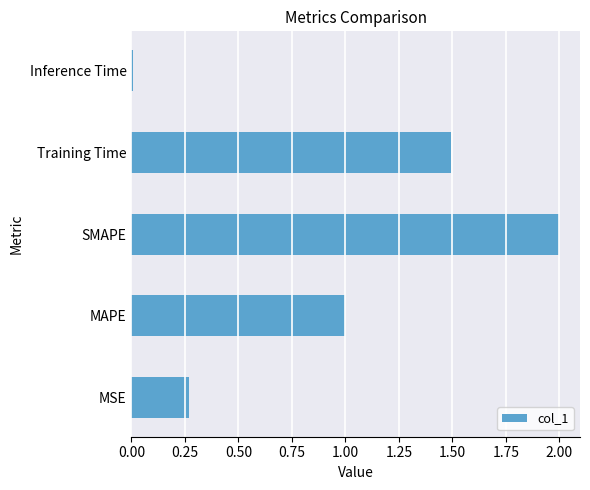

How many bars are there in total?

5